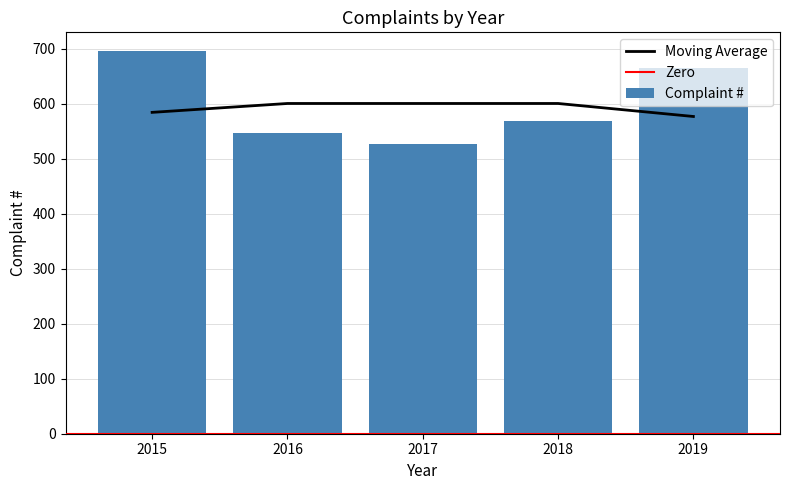

How many values are between 546 and 665?

3